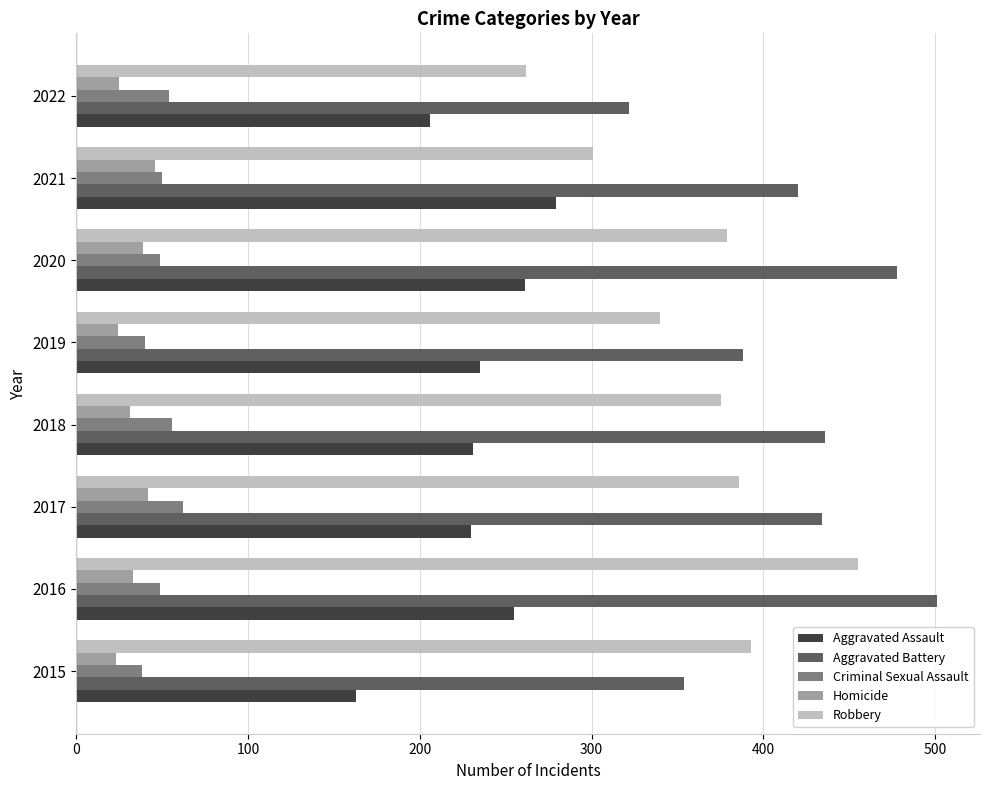

How many data points does each series have?

8